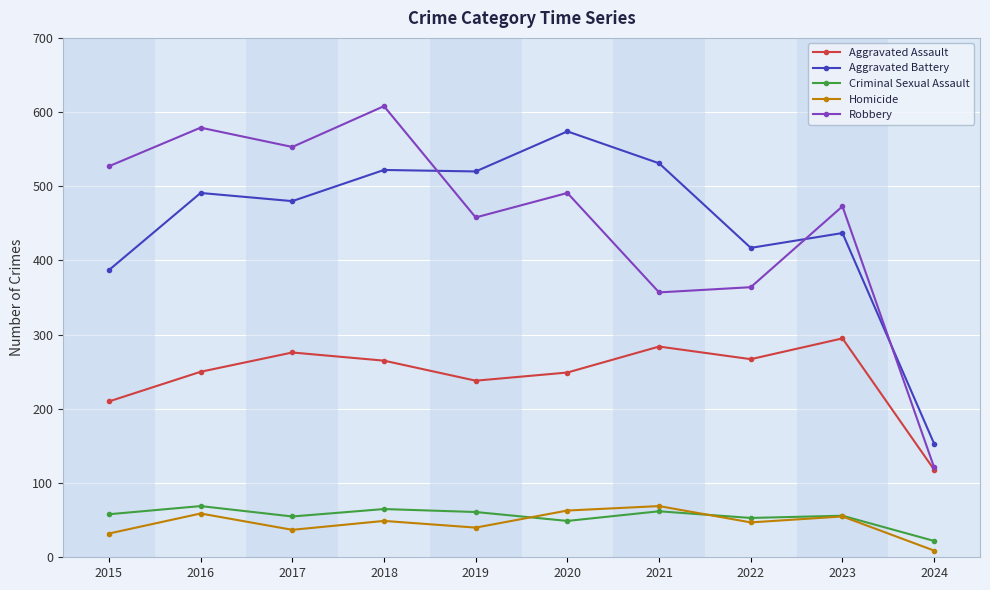

What is the value of the Aggravated Assault point at the 5th from the left?

238